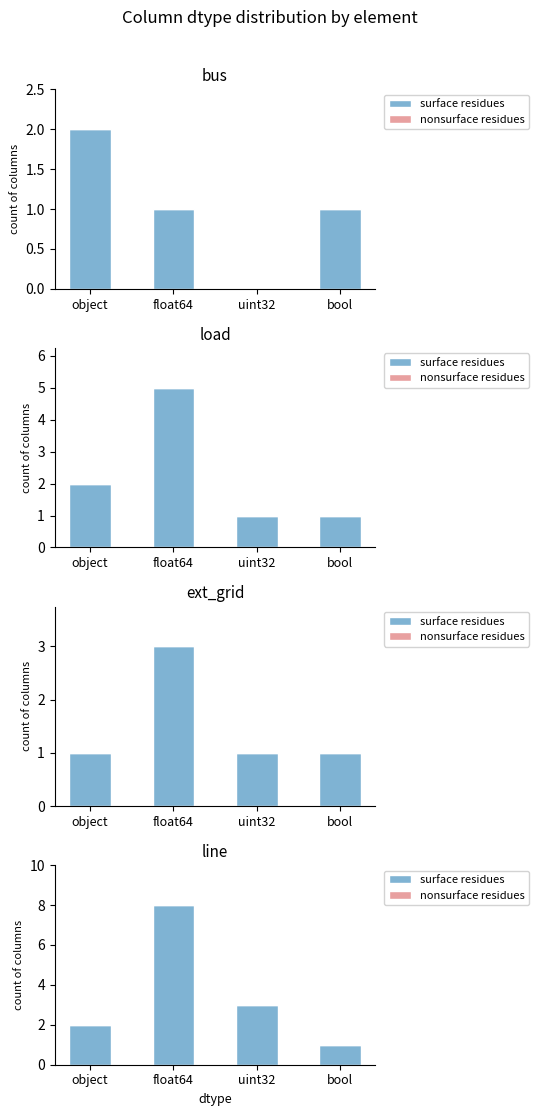

What is the total value across all series at uint32?

3